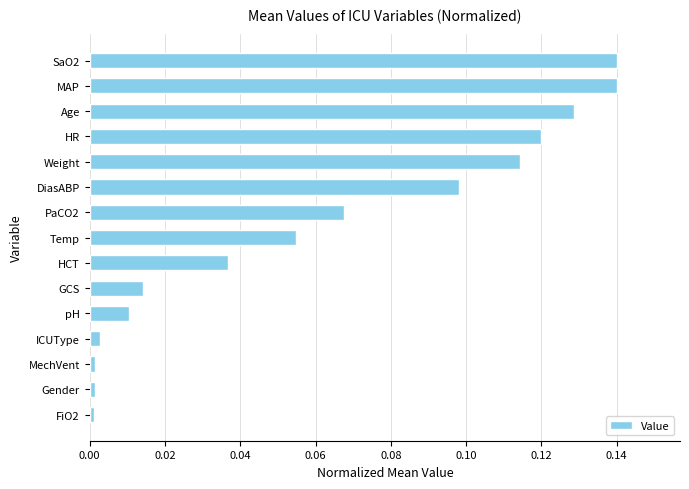

Between pH and HR, which is larger?

HR